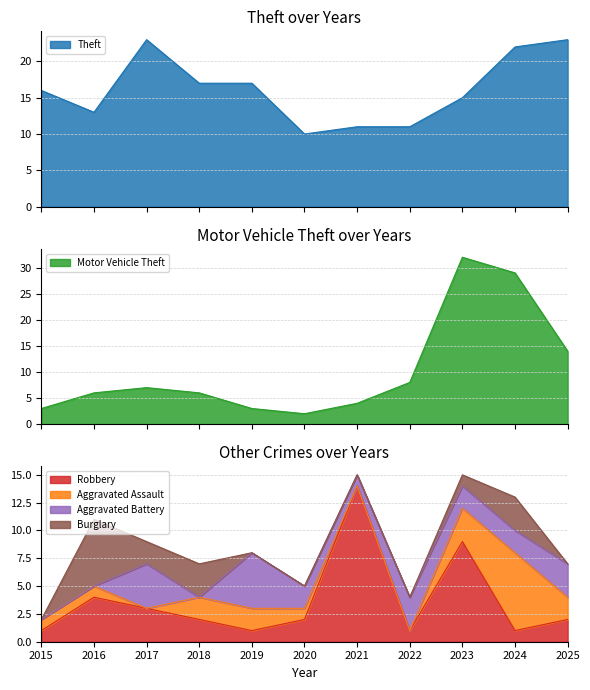

In Motor Vehicle Theft, how many points are higher than both neighbors (excluding endpoints)?

2